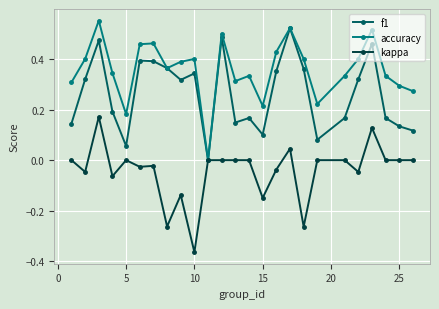

In f1, how many points are lower than both neighbors (excluding endpoints)?

6